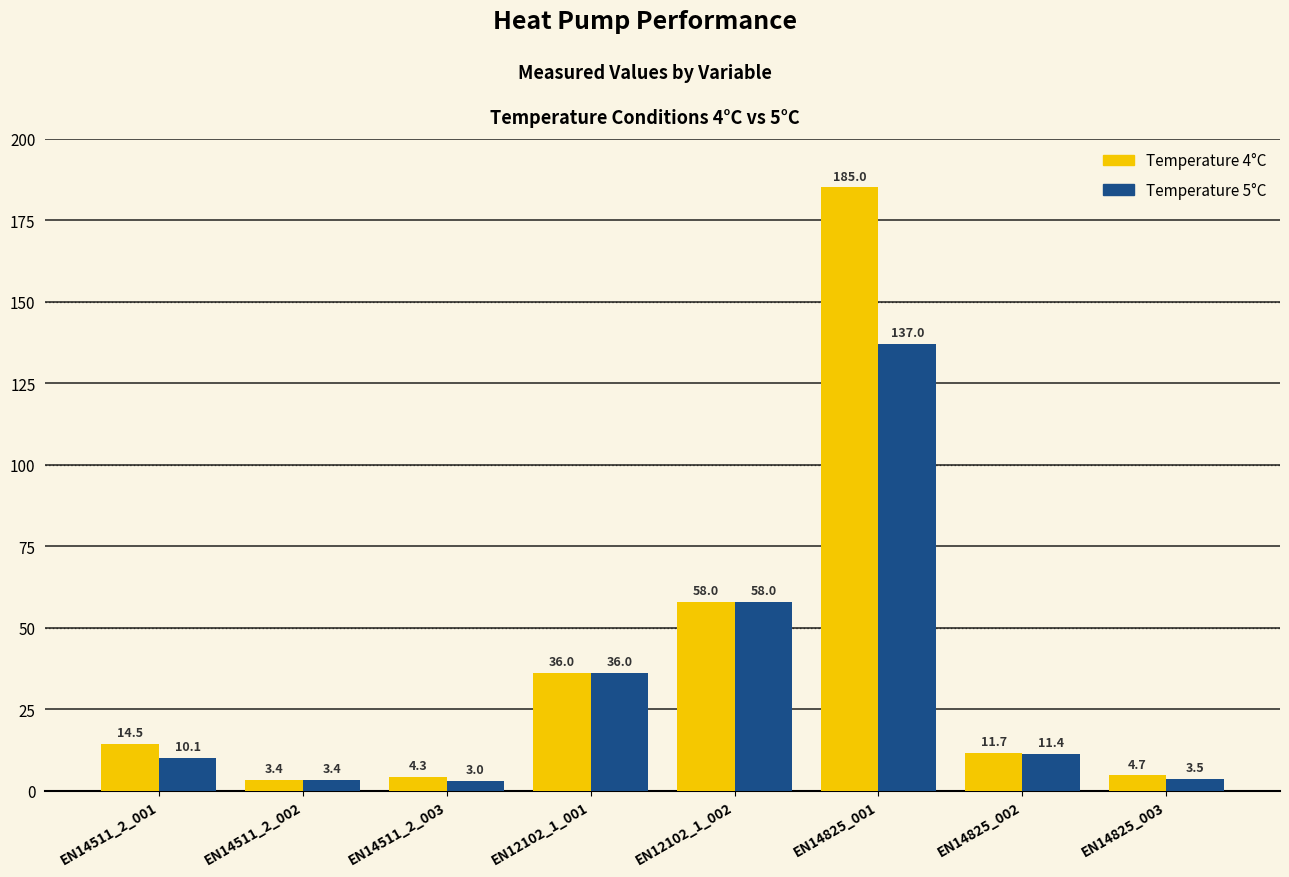

Which category has the highest value in the Temperature 4°C series?

EN14825_001